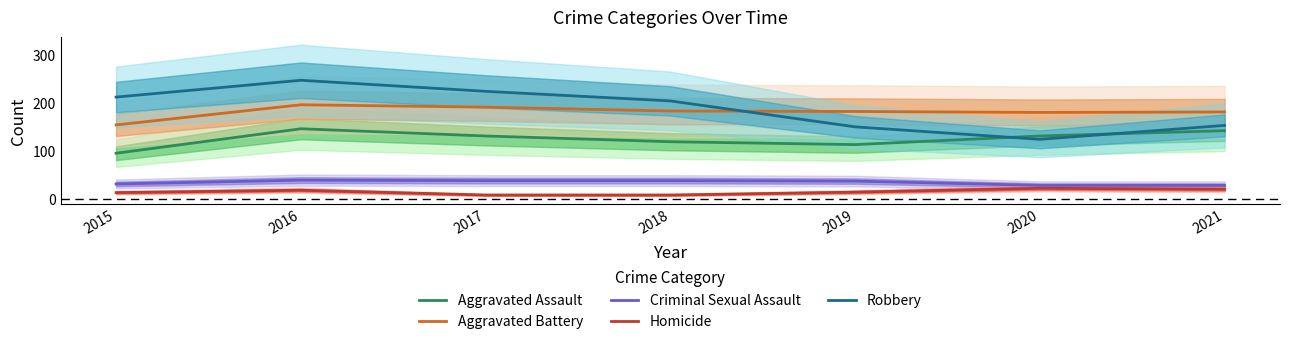

What is the highest value of the Aggravated Assault series?

146